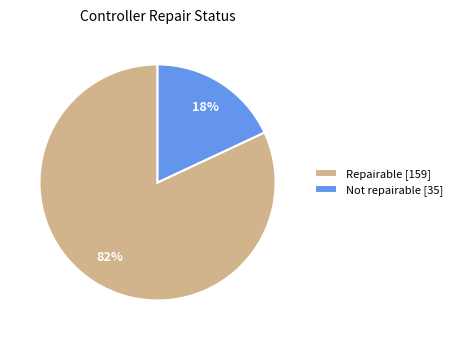

What is the smallest slice in the pie chart?

Not repairable